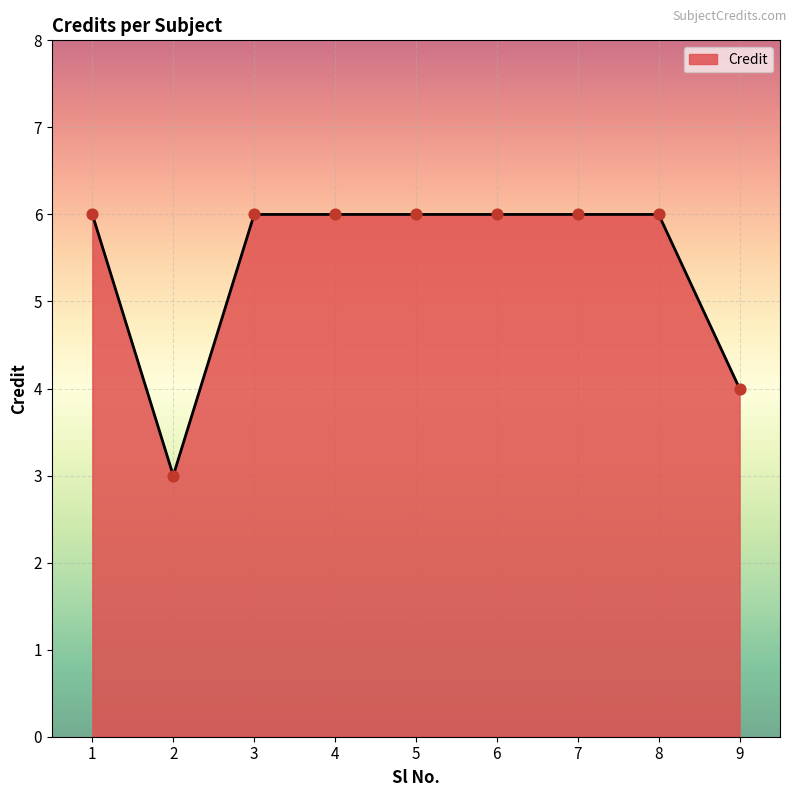

Approximately how many times larger is the value at 4 compared to 8?

1.0